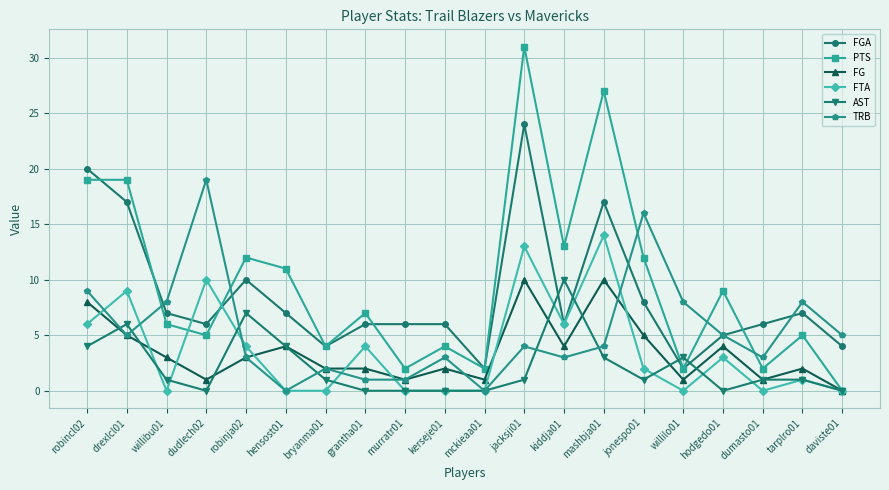

Which series changed the most between bryanma01 and tarplro01?

TRB